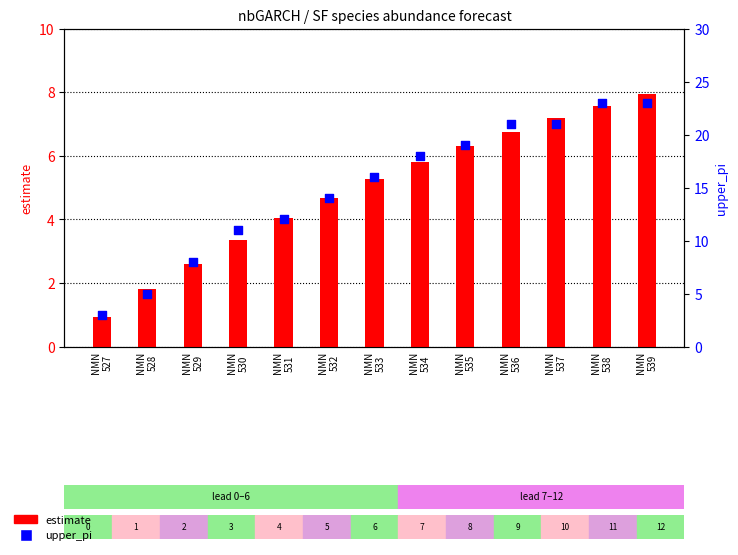

Which series has the largest total across all categories?

upper_pi